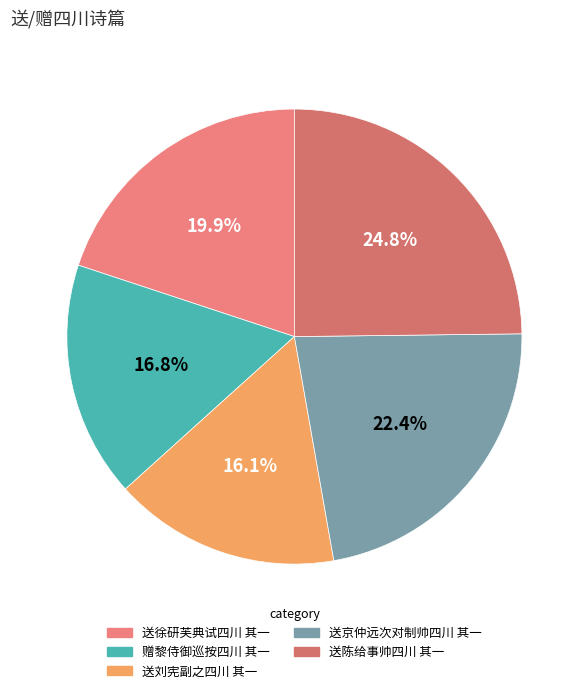

How many slices are in this pie chart?

5